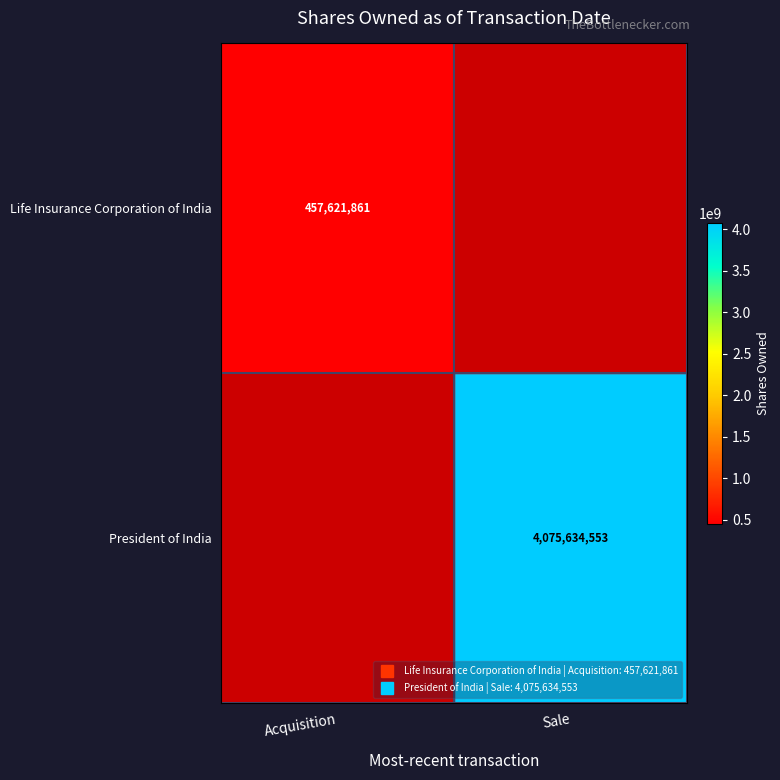

How many positive values does the President of India series have?

1